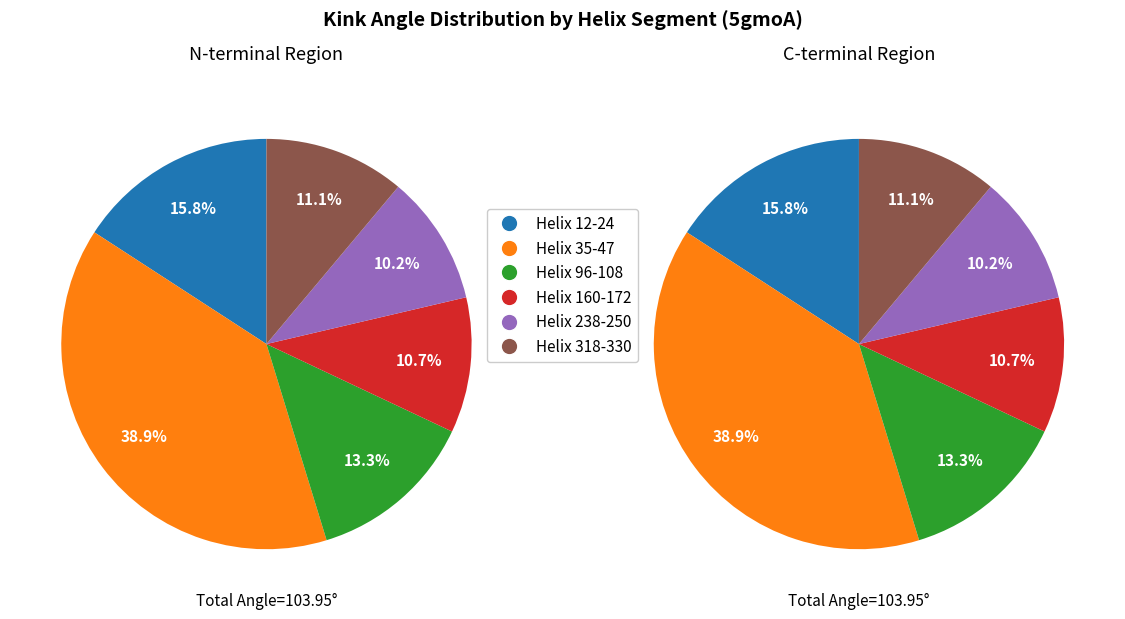

Between Helix 96-108 and Helix 160-172, which is larger?

Helix 96-108